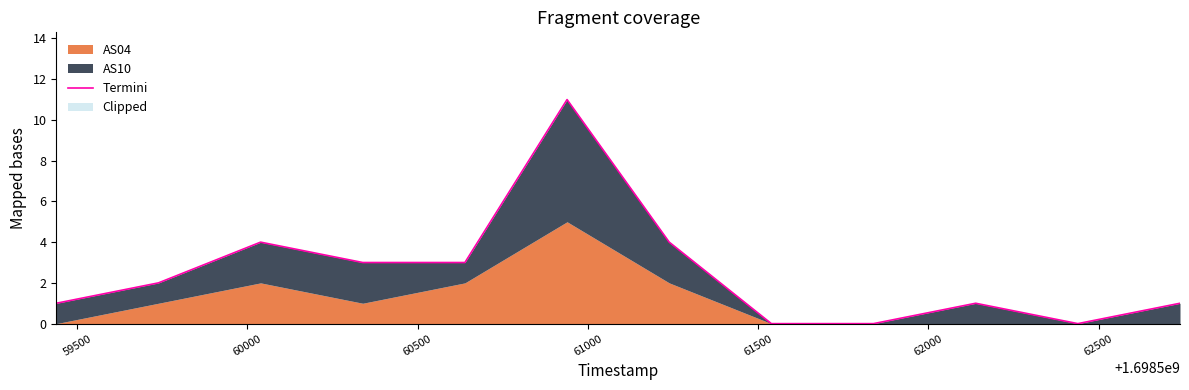

What is the value of the 1st point from the left?

1